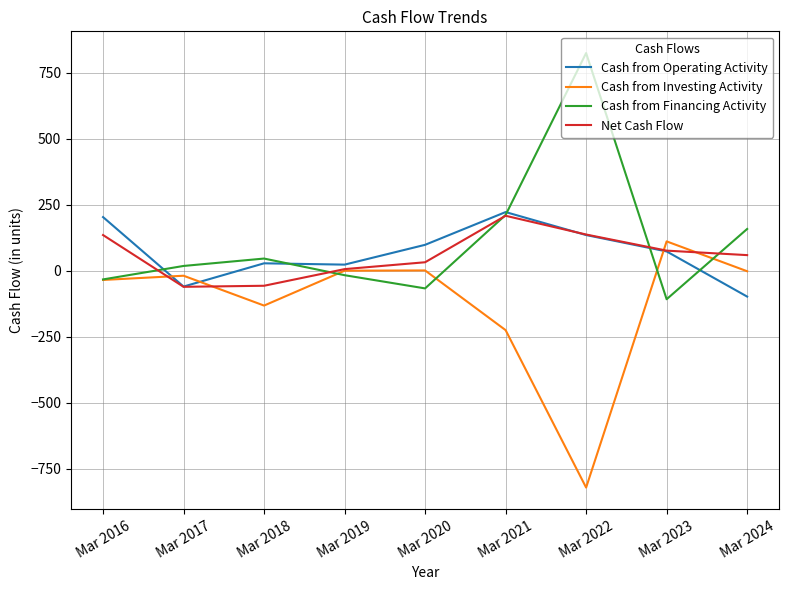

True or false: Cash from Investing Activity has more than 2 points higher than both neighbors.

True